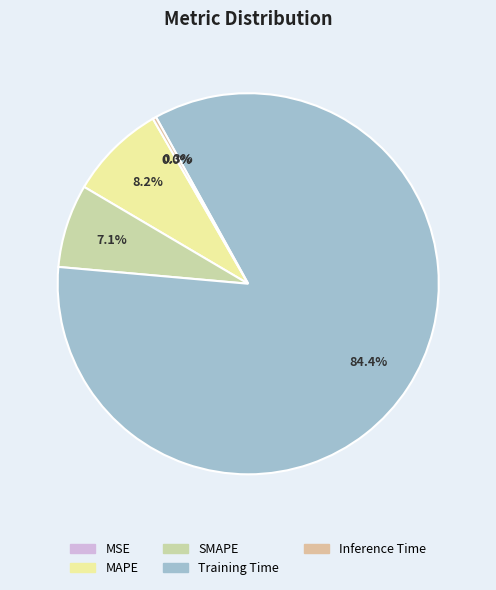

Which slice is the smallest?

MSE